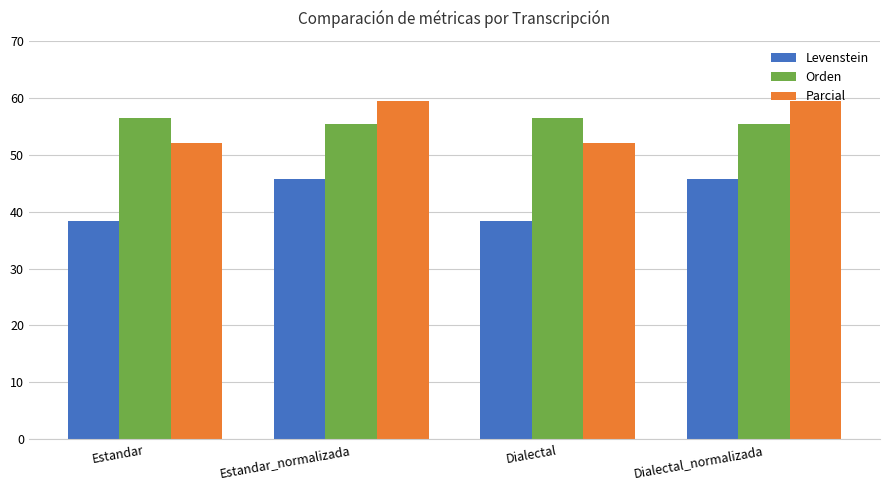

Reading left to right, list all the values displayed in this chart.

Levenstein: 38.3	45.7	38.3	45.7
Orden: 56.5	55.4	56.5	55.4
Parcial: 52.1	59.4	52.1	59.4